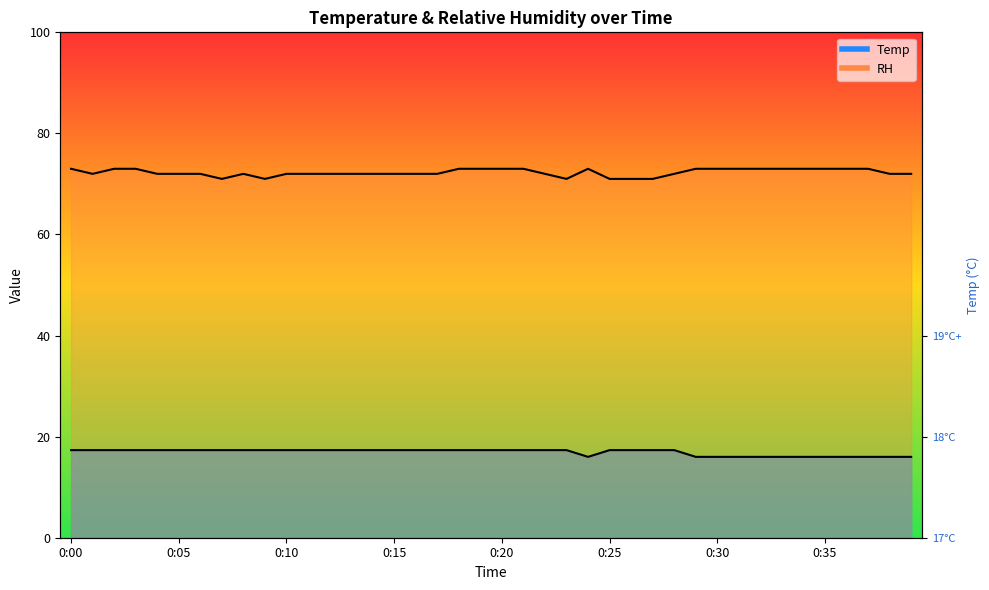

What is the approximate value of RH at 0:24?

73.0